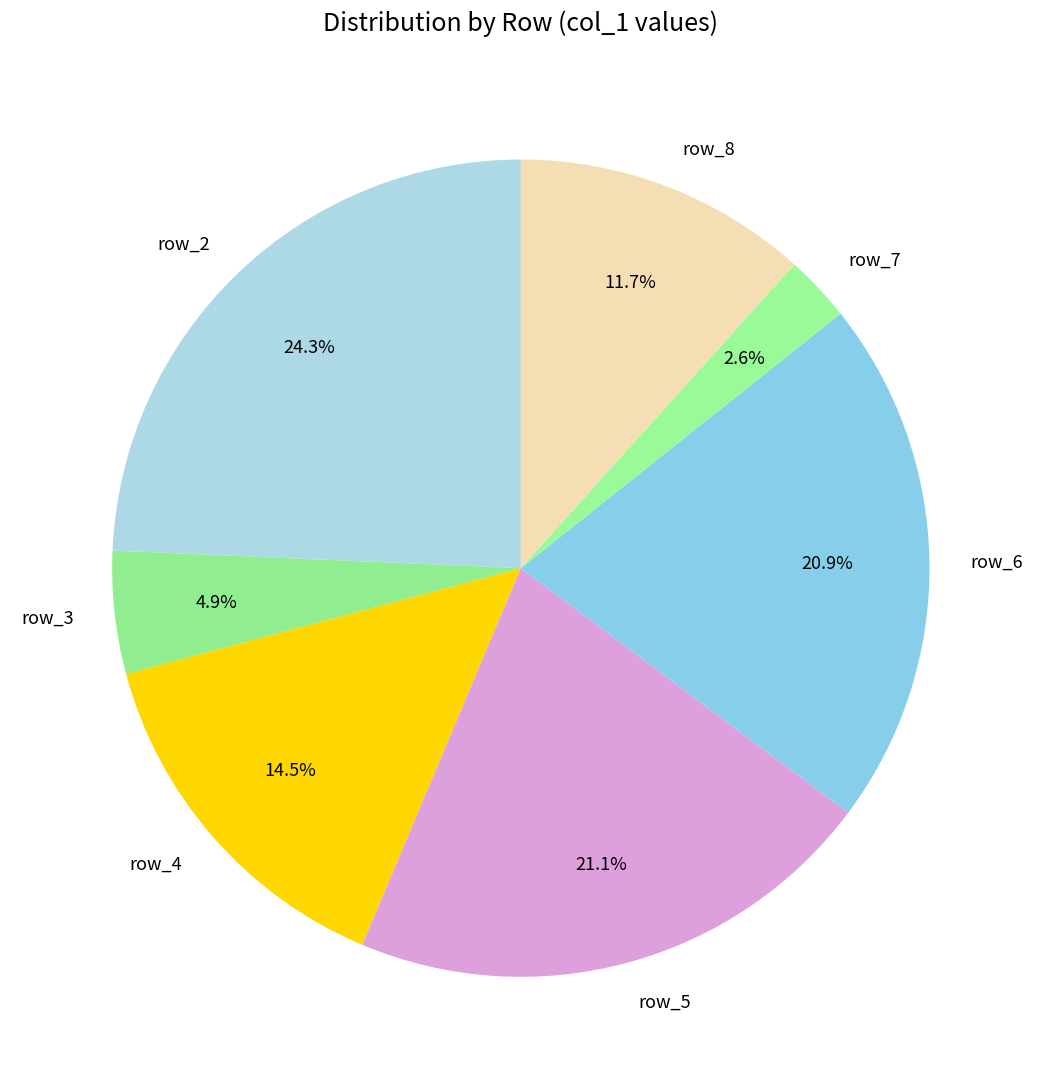

Which has a higher value, row_3 or row_8?

row_8